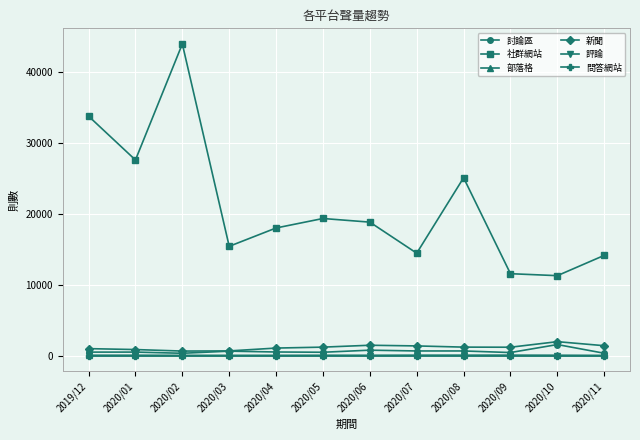

In 部落格, how many points are lower than both neighbors (excluding endpoints)?

3